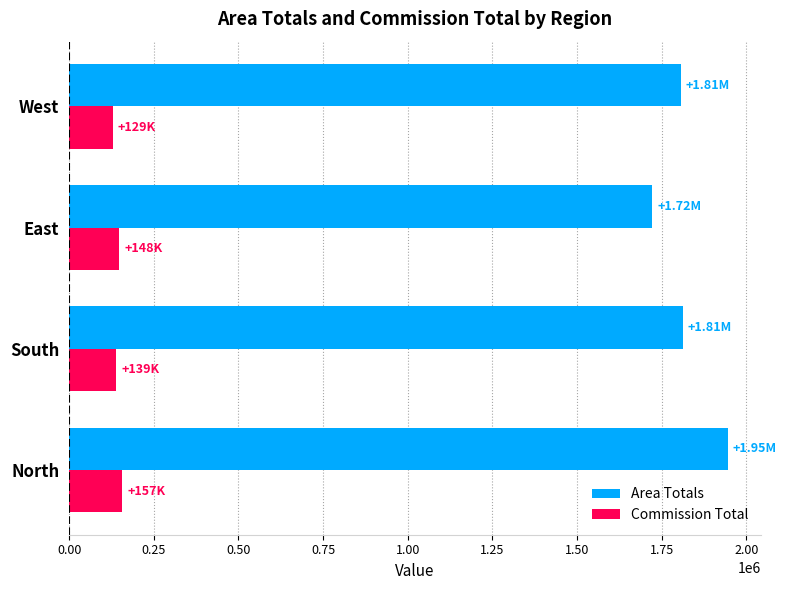

At which category is the sum across all series the highest?

North